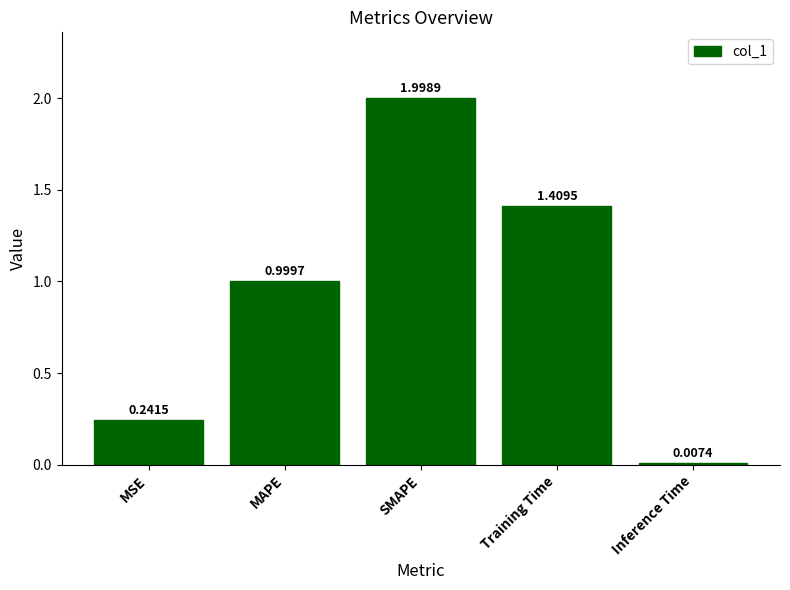

List the labels in order of value, smallest first.

Inference Time, MSE, MAPE, Training Time, SMAPE